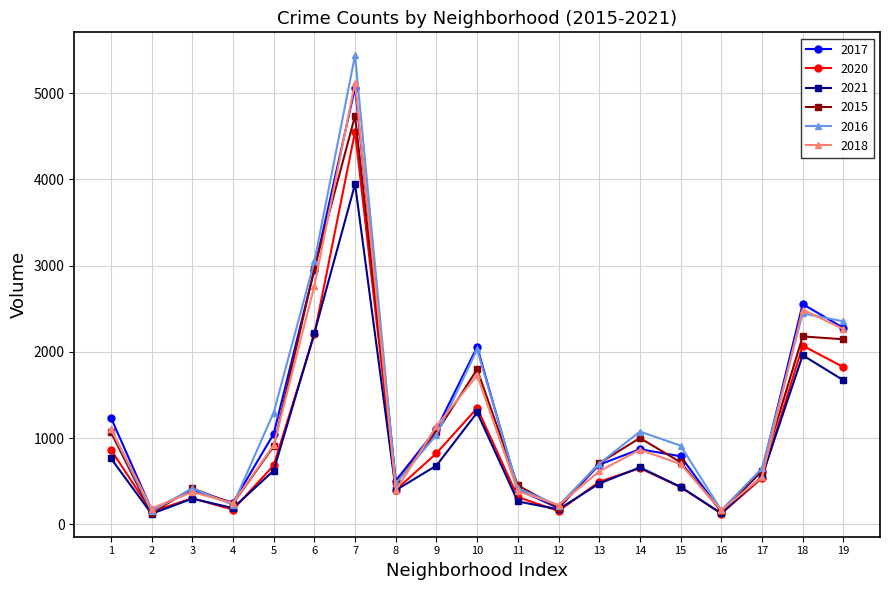

How many values in the 2021 series are below 555?

9